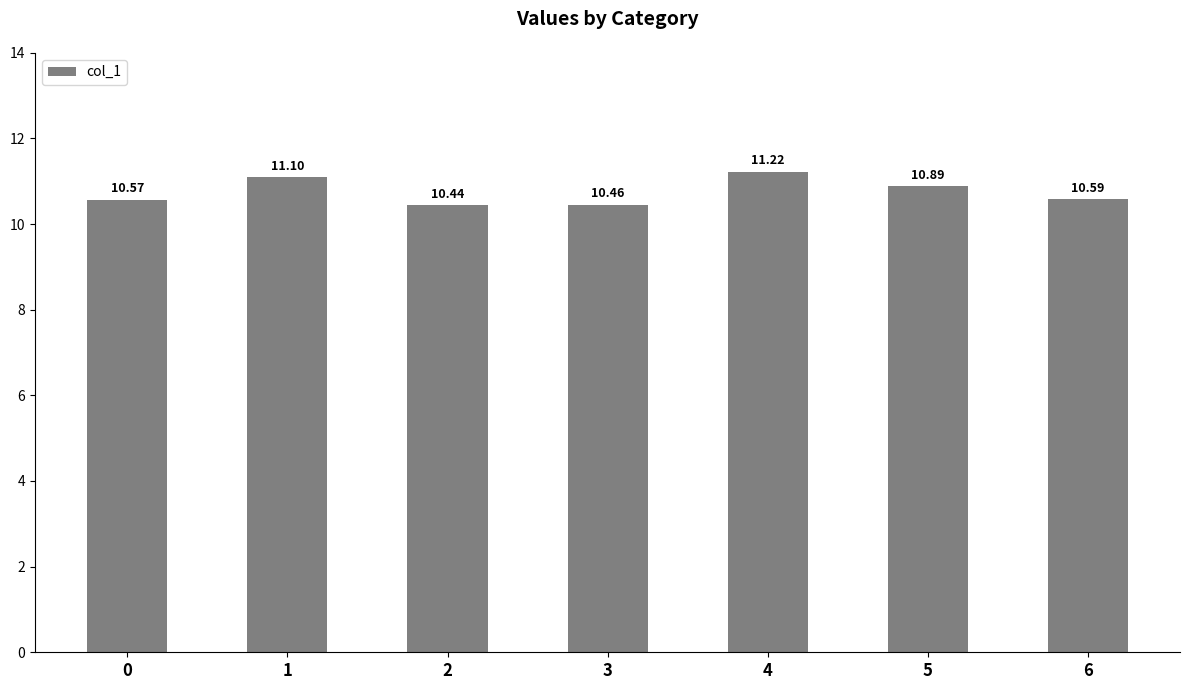

Rank the categories by value from highest to lowest.

4, 1, 5, 6, 0, 3, 2